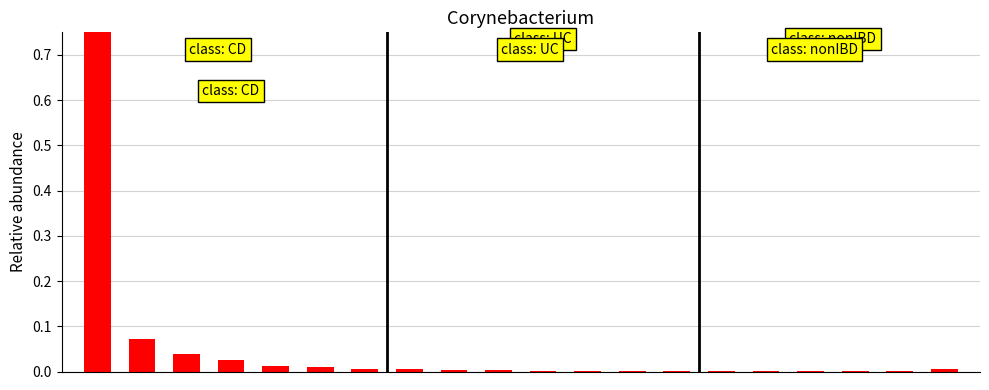

True or false: the data shows 0.0 at 12.

True